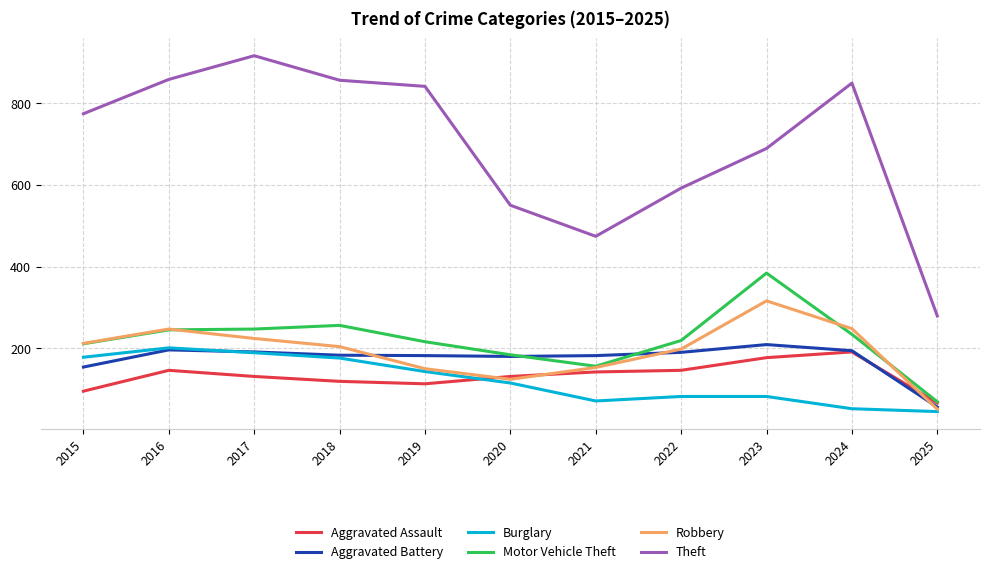

At which label does Motor Vehicle Theft first exceed 219?

2016